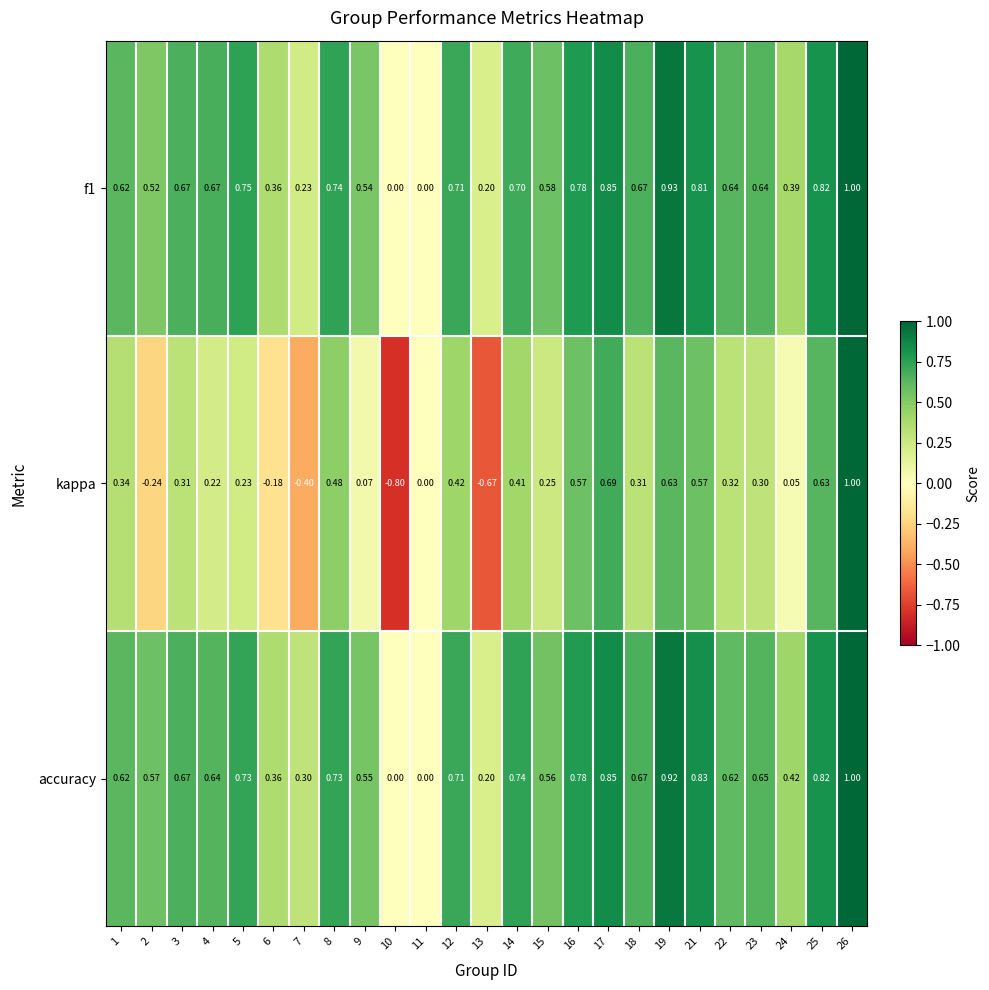

What is the spread (max minus min) of values at 22?

0.3